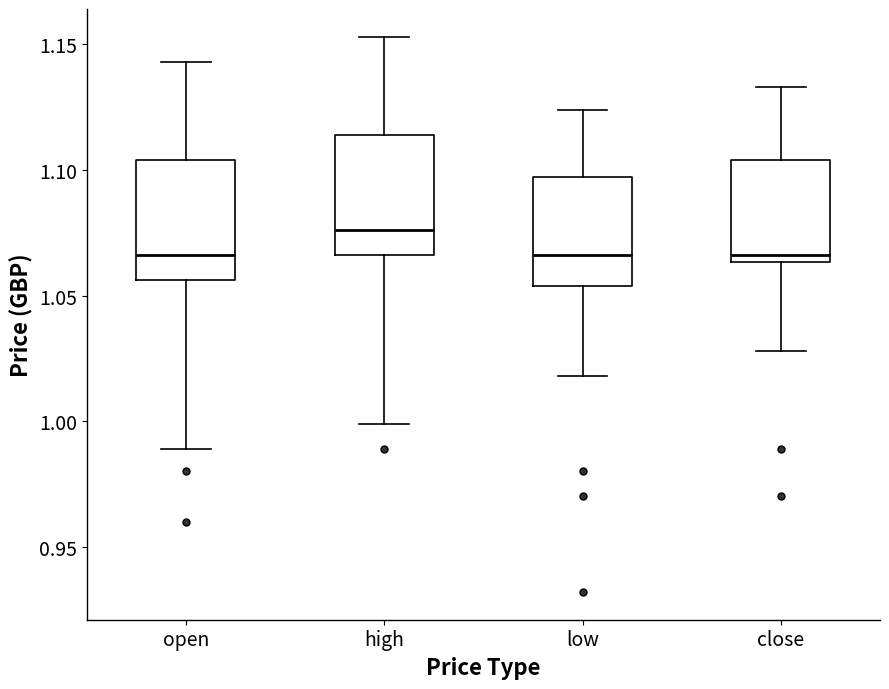

Which box's median line is the highest?

high